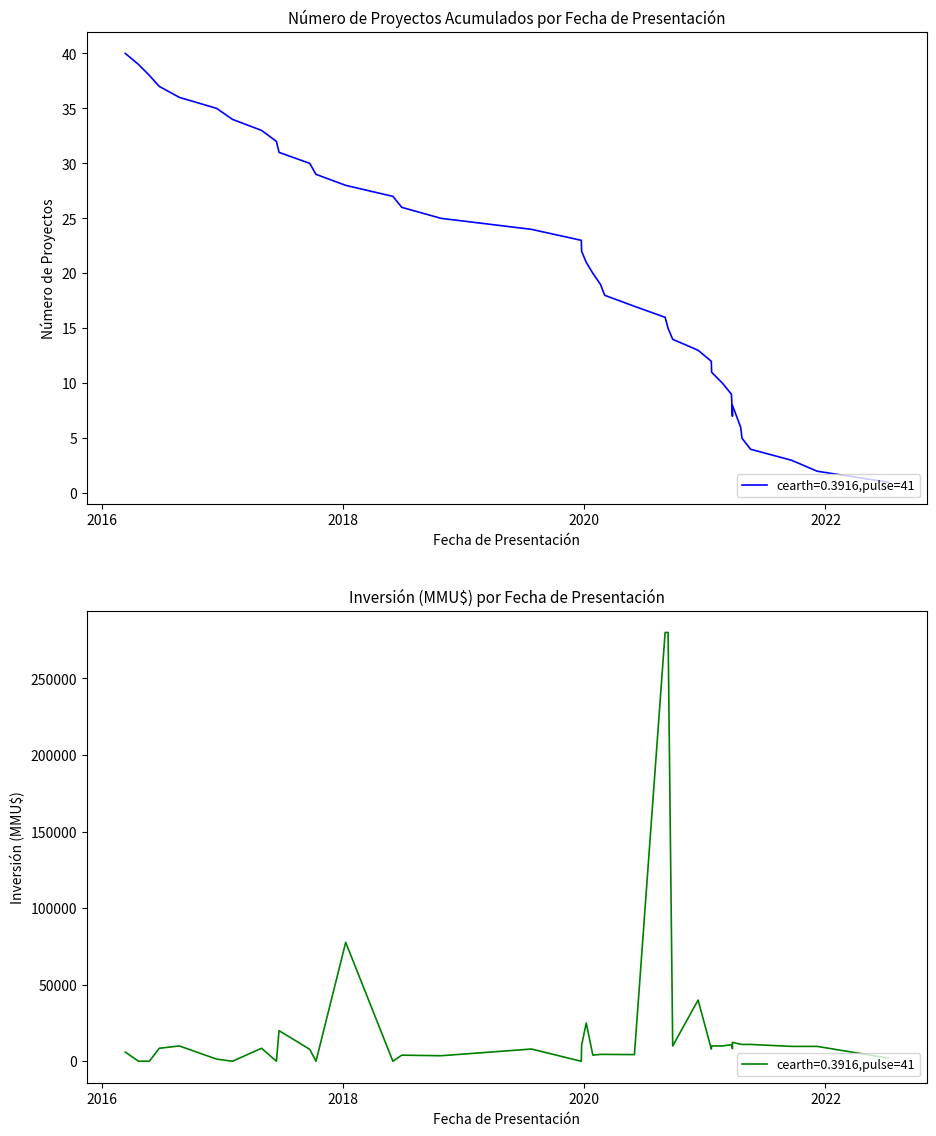

What is the label of the 13th point from the right?

08/01/2018